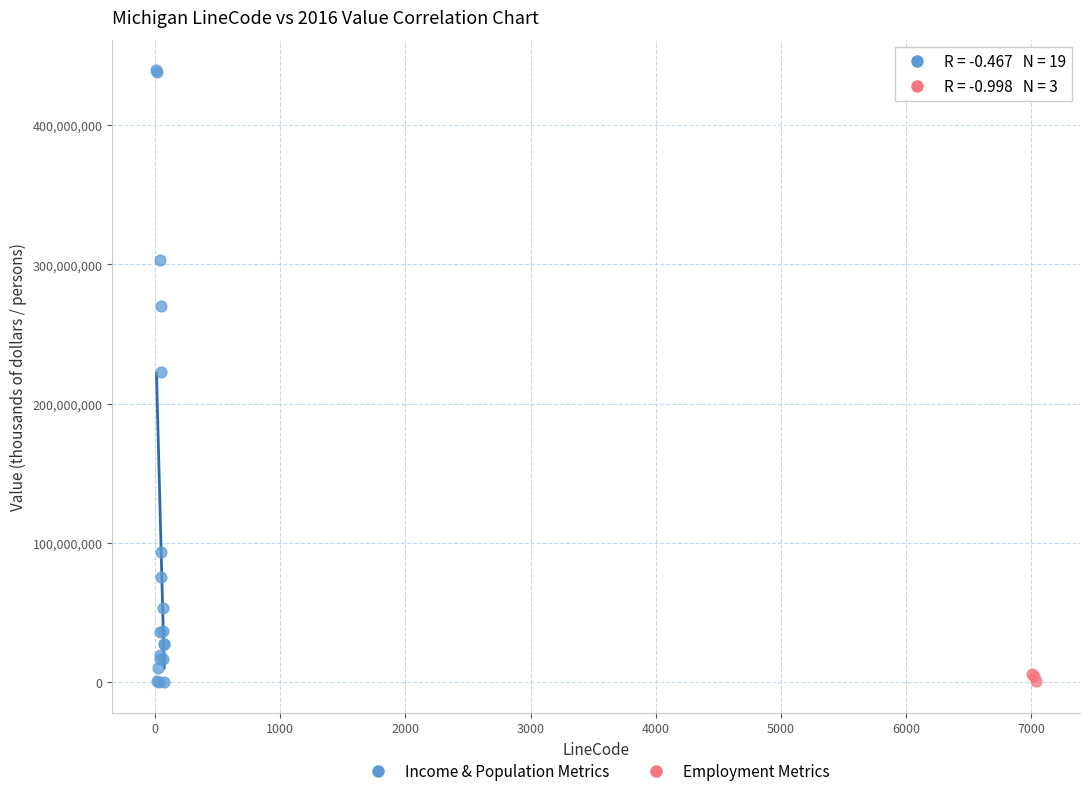

Which series has the widest spread of Y values?

Income & Population Metrics